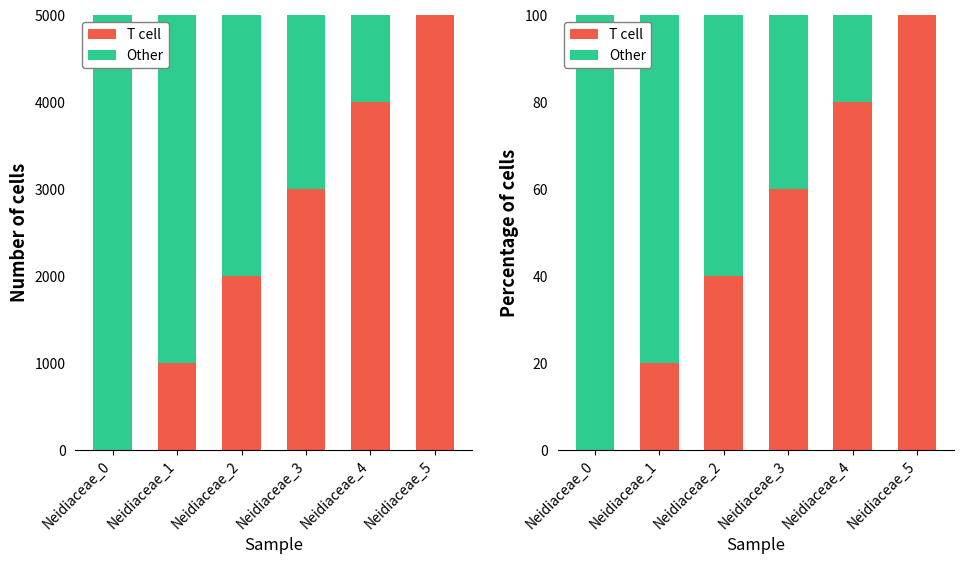

How many bars are there in total?

12